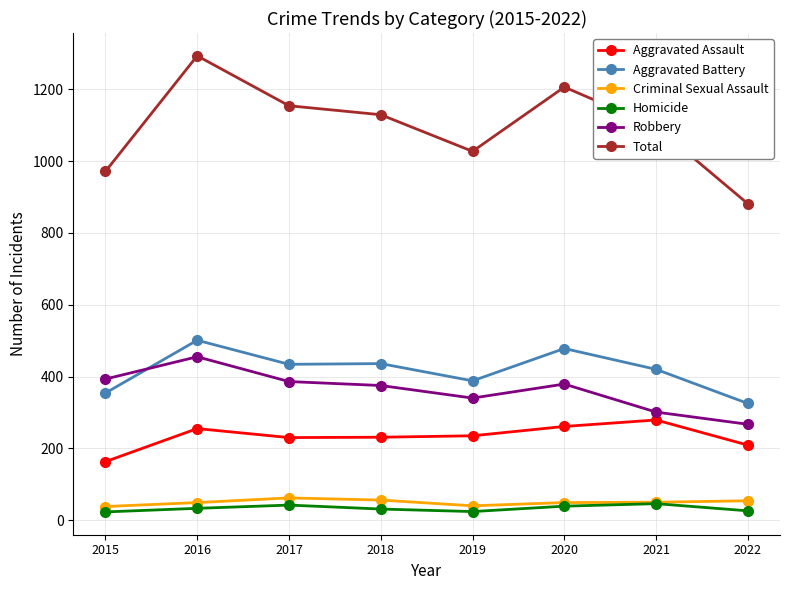

Which label corresponds to the largest value in the chart?

2016